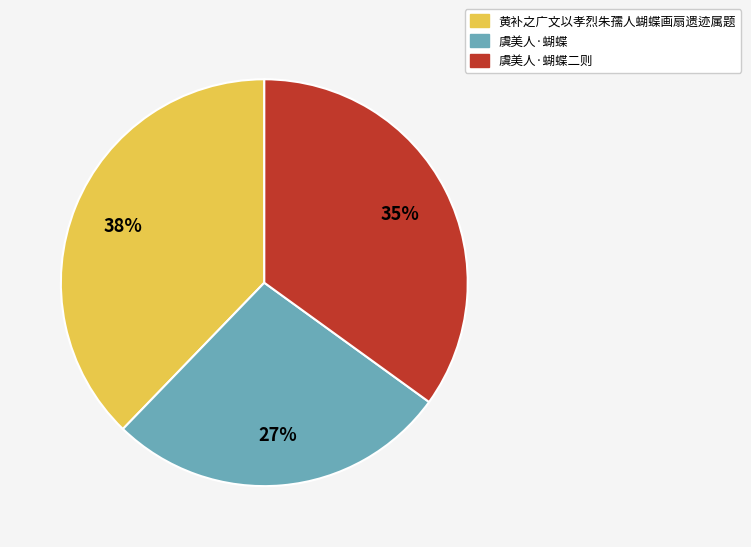

To the nearest percent, what is the average slice percentage?

33%